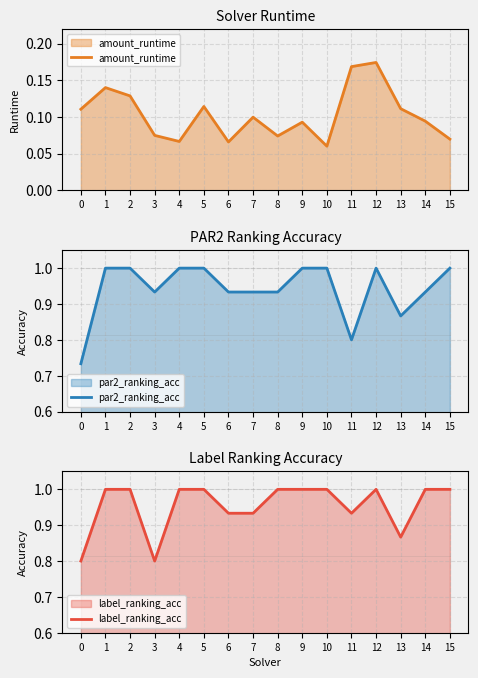

Reading left to right, what are all the values shown in this chart?

amount_runtime: 0=0.1	1=0.1	2=0.1	3=0.1	4=0.1	5=0.1	6=0.1	7=0.1	8=0.1	9=0.1	10=0.1	11=0.2	12=0.2	13=0.1	14=0.1	15=0.1
par2_ranking_acc: 0=0.7	1=1.0	2=1.0	3=0.9	4=1.0	5=1.0	6=0.9	7=0.9	8=0.9	9=1.0	10=1.0	11=0.8	12=1.0	13=0.9	14=0.9	15=1.0
label_ranking_acc: 0=0.8	1=1.0	2=1.0	3=0.8	4=1.0	5=1.0	6=0.9	7=0.9	8=1.0	9=1.0	10=1.0	11=0.9	12=1.0	13=0.9	14=1.0	15=1.0